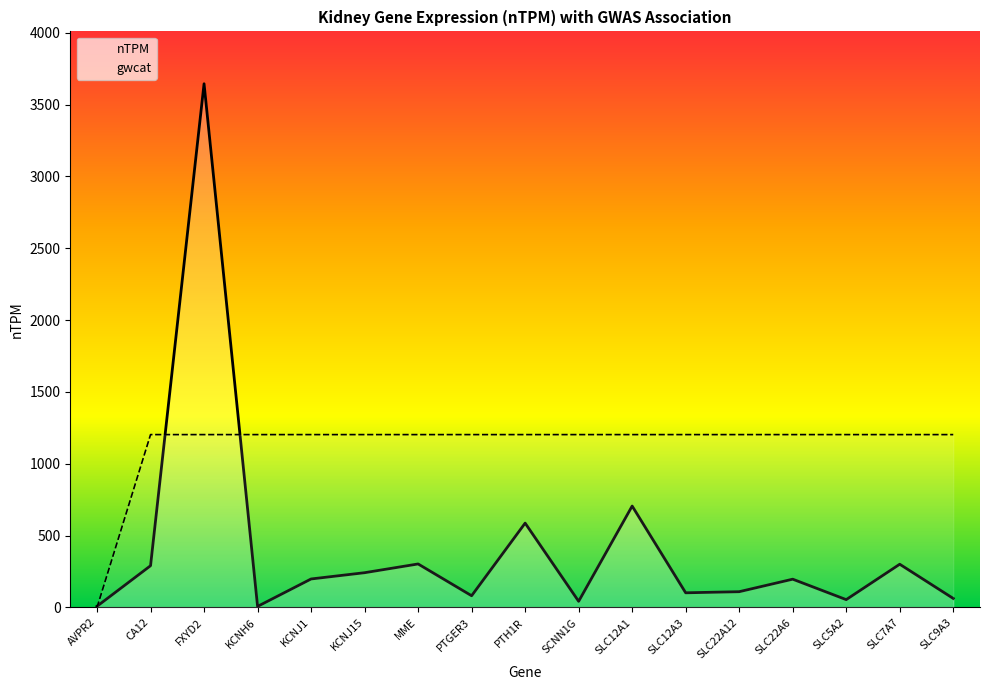

How many values in the nTPM series exceed 196?

9